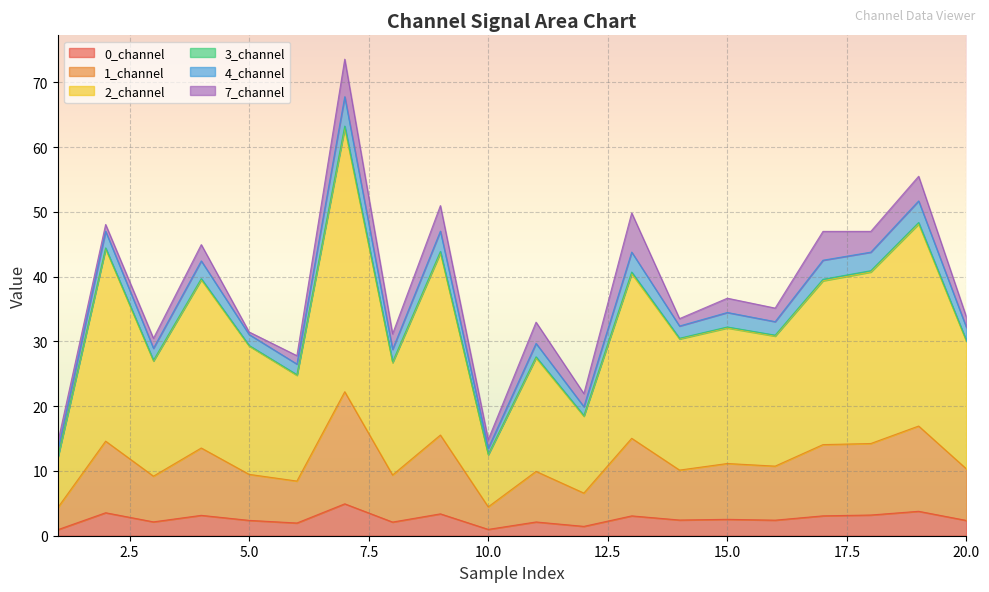

Between 5 and 9, which is larger?

9